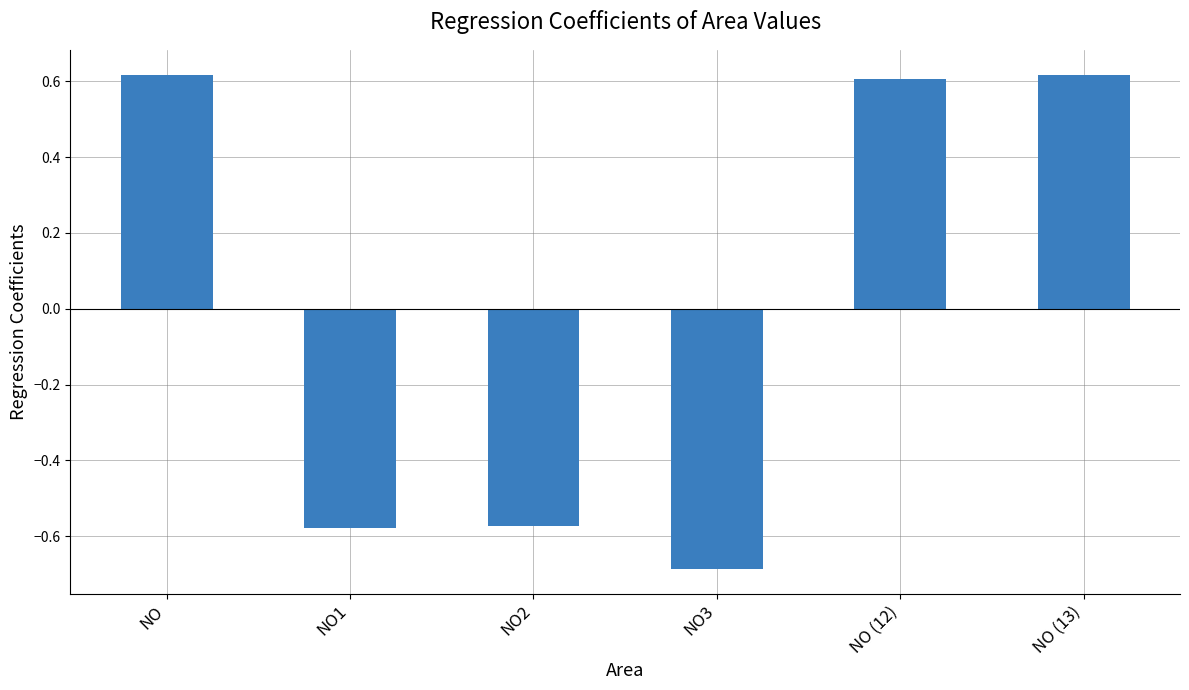

What is the label of the 1st bar from the right?

NO (13)